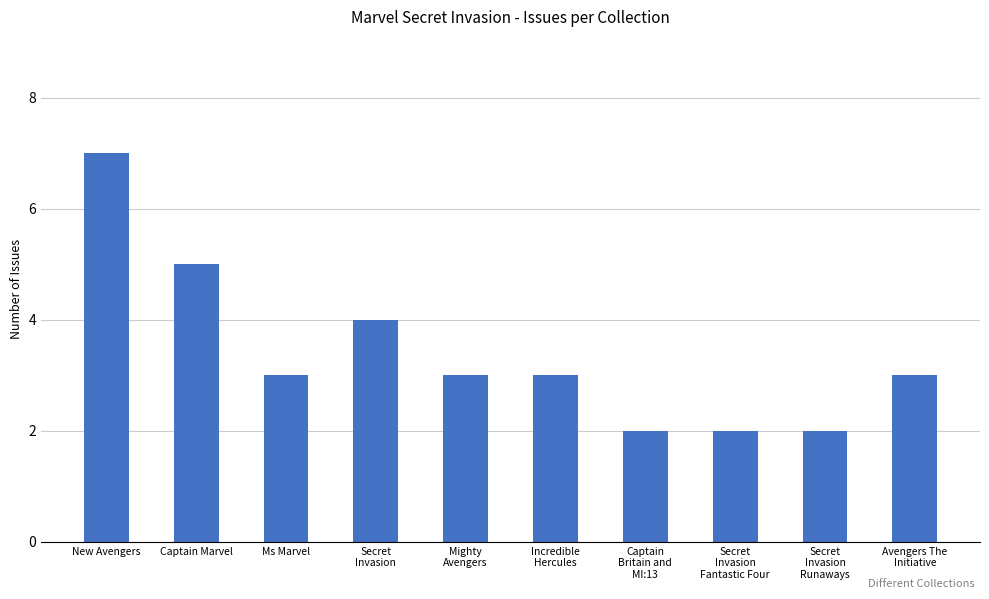

What is the value of the 6th bar from the left?

3